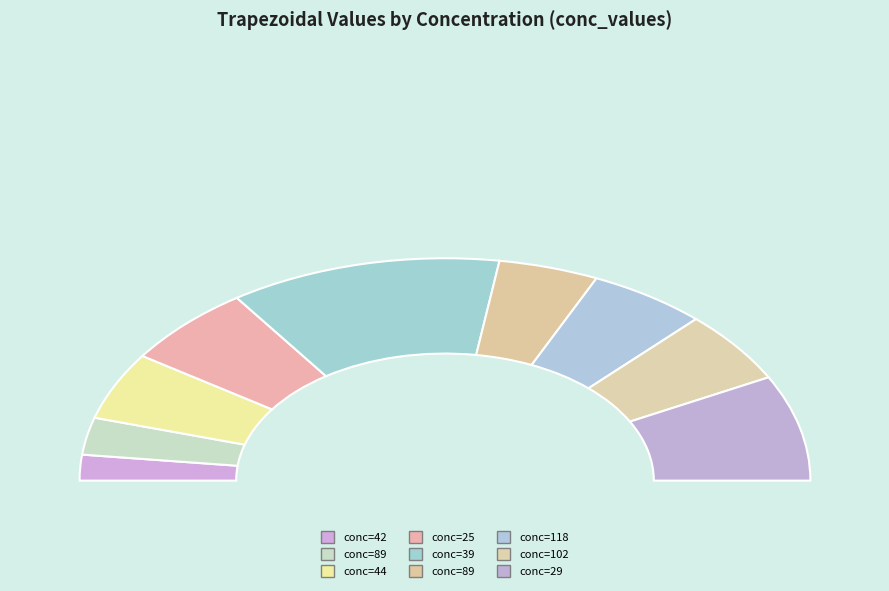

Rank the categories by value from highest to lowest.

39, 29, 25, 102, 118, 44, 89, 89, 42